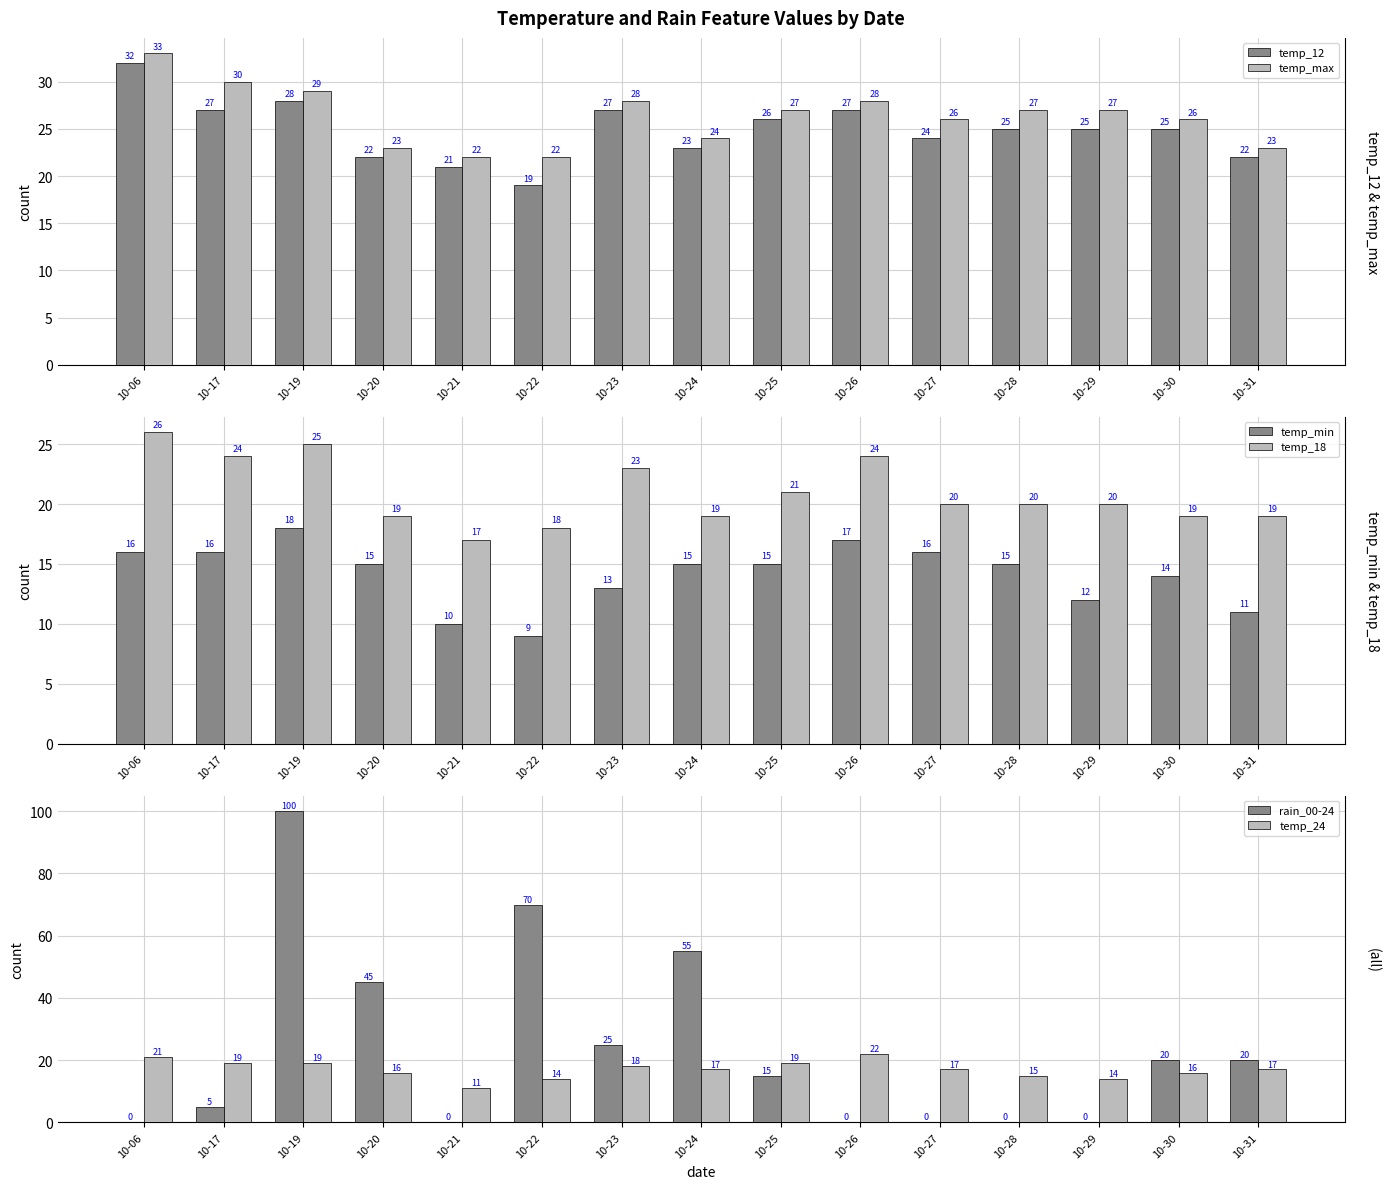

List the labels in order of temp_min value, smallest first.

10-22, 10-21, 10-31, 10-29, 10-23, 10-30, 10-20, 10-24, 10-25, 10-28, 10-06, 10-17, 10-27, 10-26, 10-19